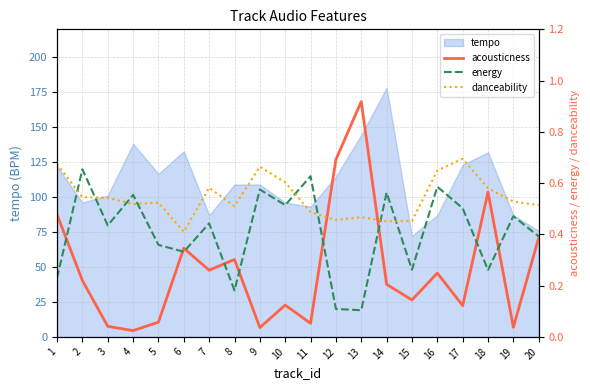

The value of tempo at 4 is 233.7. True or false?

False